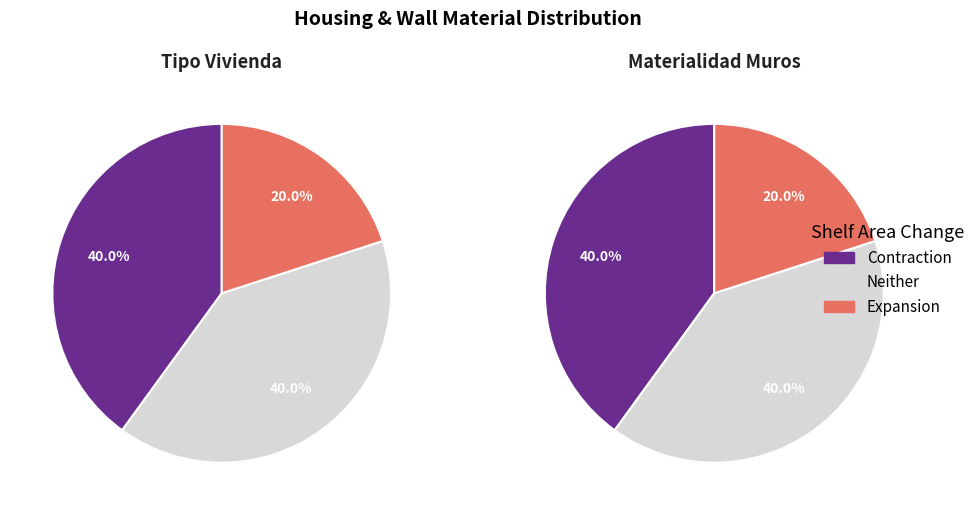

Between 264708629 and 264707462, which is larger?

264708629